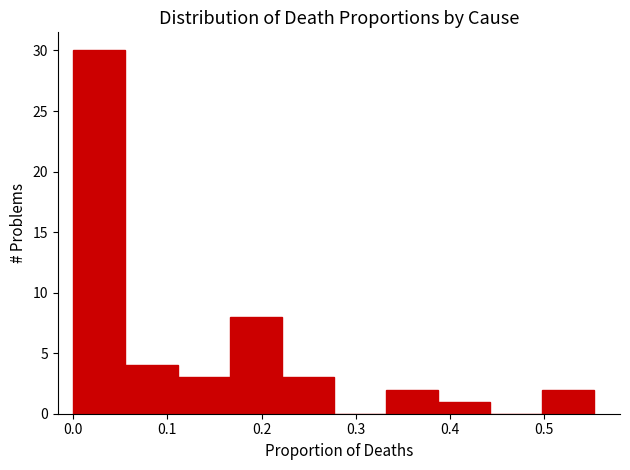

Reading left to right, list every bar in this chart as the range it spans on the x-axis followed by its height. Neither the bar edges nor the heights are printed on the chart, so give them approximately, as read against the axes.

0.00 to 0.06: 30
0.06 to 0.11: 4
0.11 to 0.17: 3
0.17 to 0.22: 8
0.22 to 0.28: 3
0.28 to 0.33: 0
0.33 to 0.39: 2
0.39 to 0.44: 1
0.44 to 0.50: 0
0.50 to 0.55: 2